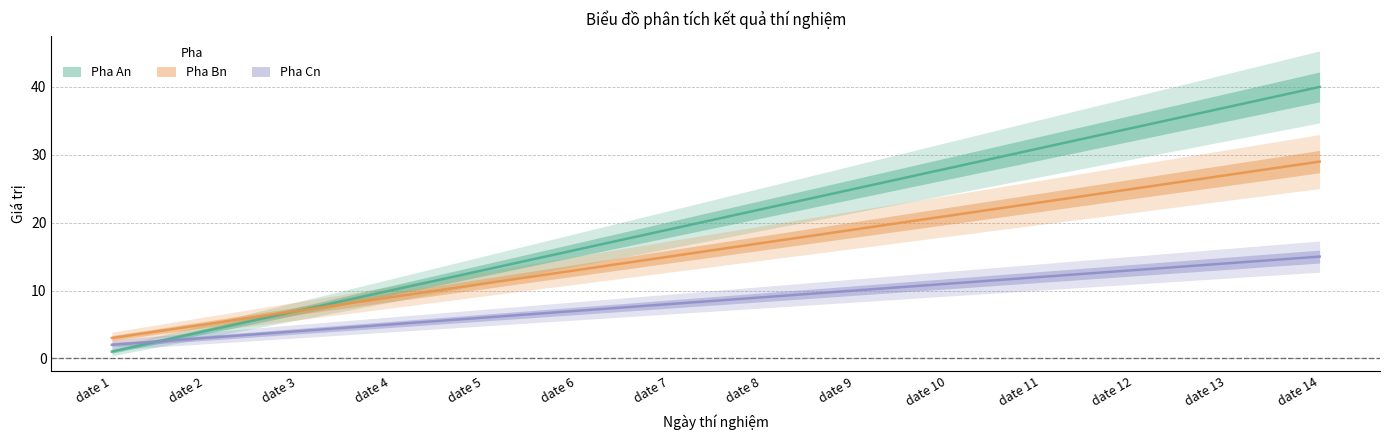

What is the lowest value of the Pha Cn series?

2